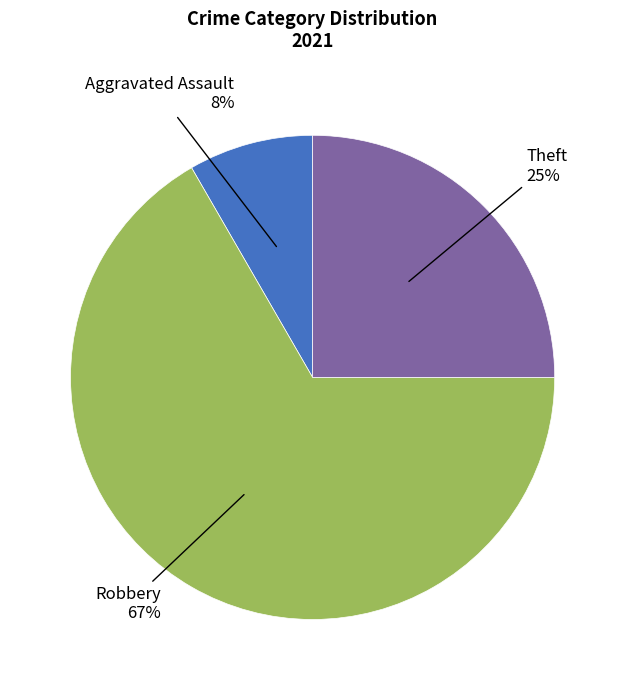

Is there a majority slice in this chart?

Yes